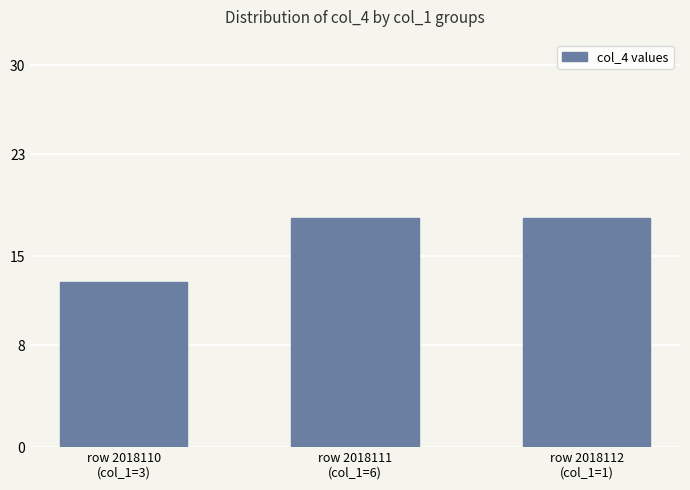

Is it true that the value at row 2018110
(col_1=3) is 20?

False